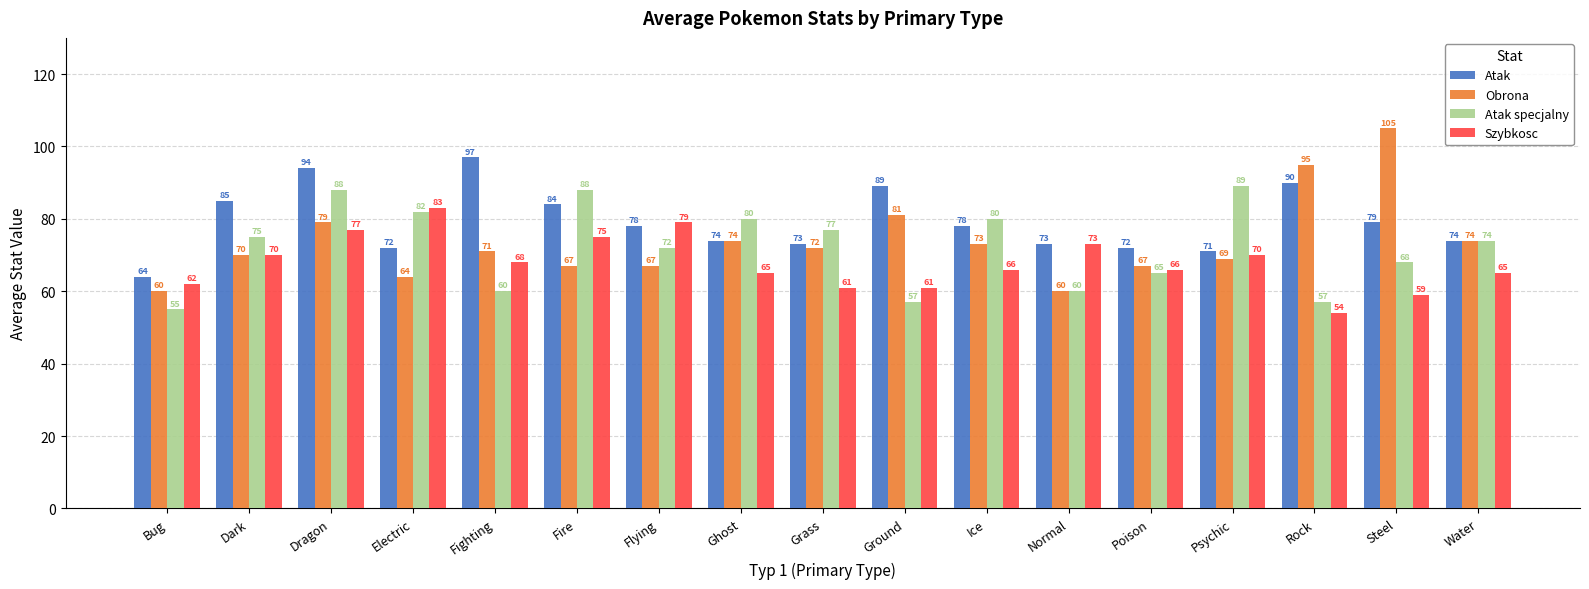

List the series in order of their peak value, highest first.

Obrona, Atak, Atak specjalny, Szybkosc